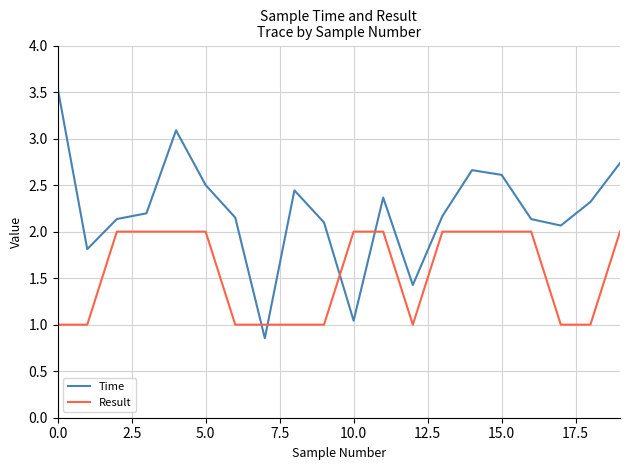

How many times do Time and Result cross each other?

4